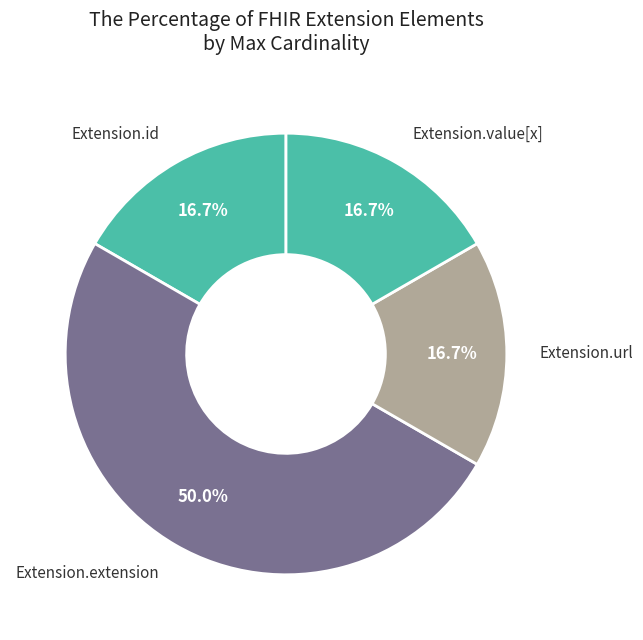

How many slices are in this pie chart?

4